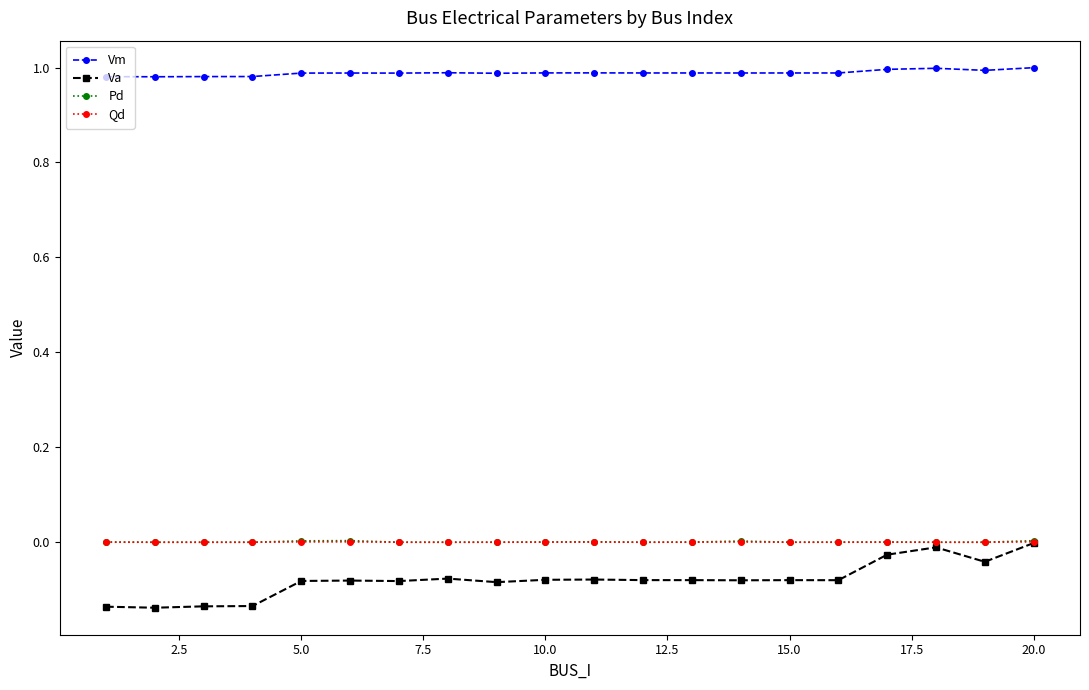

How many categories are shown in the chart?

20